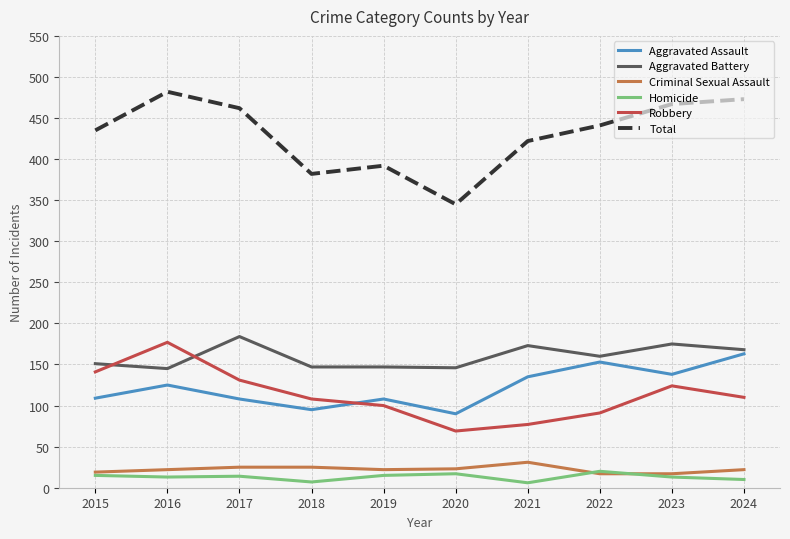

What is the difference between the maximum and minimum values in the Homicide series?

14